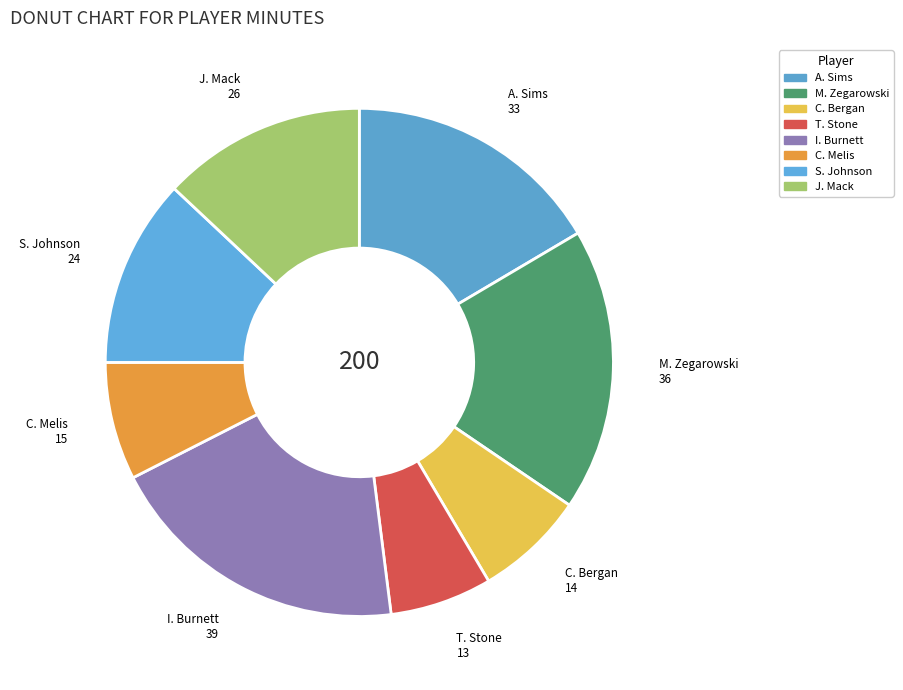

Is it true that I. Burnett is 31% of the pie?

False